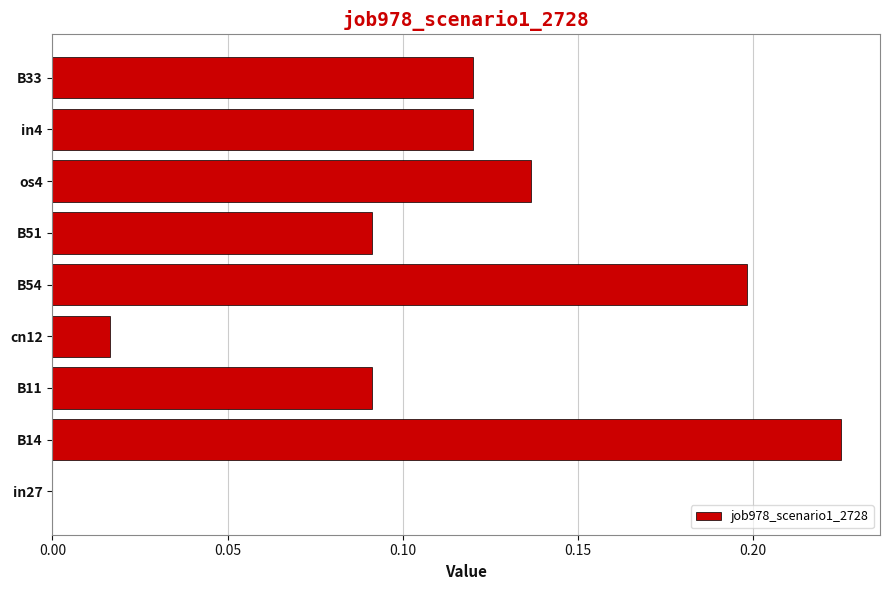

Between B11 and B33, which is larger?

B33